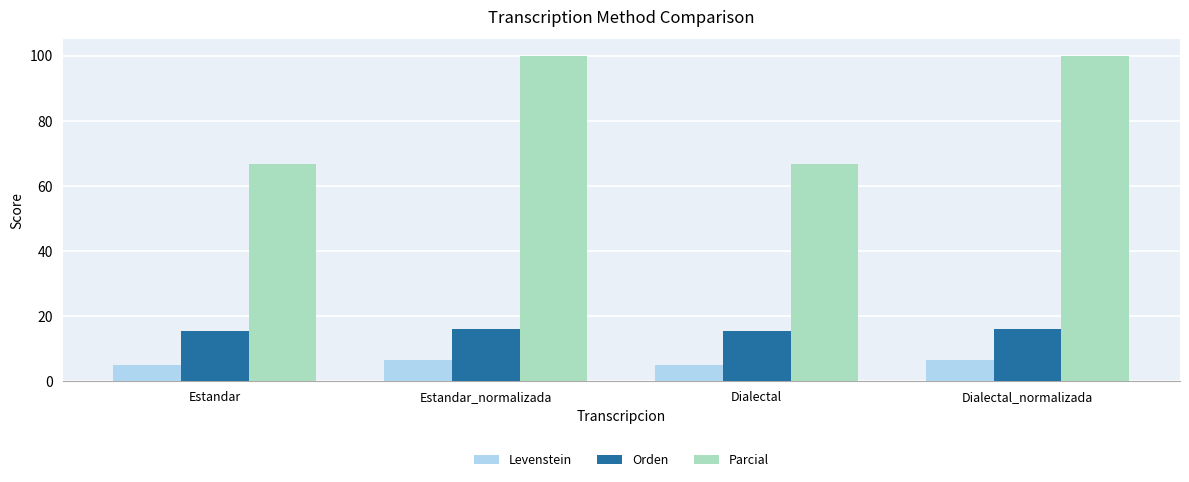

What is the sum of all Orden values?

62.8